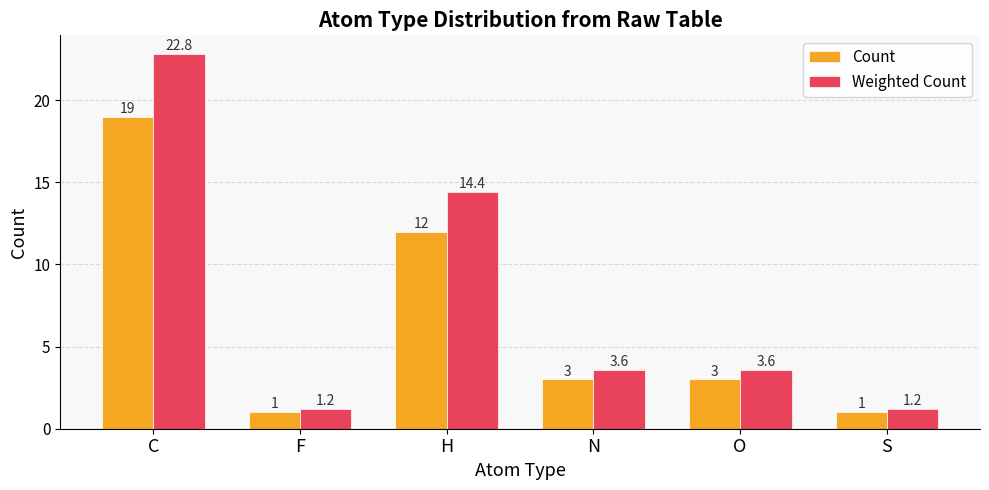

At S, list the series in order from smallest to largest.

Count, Weighted Count